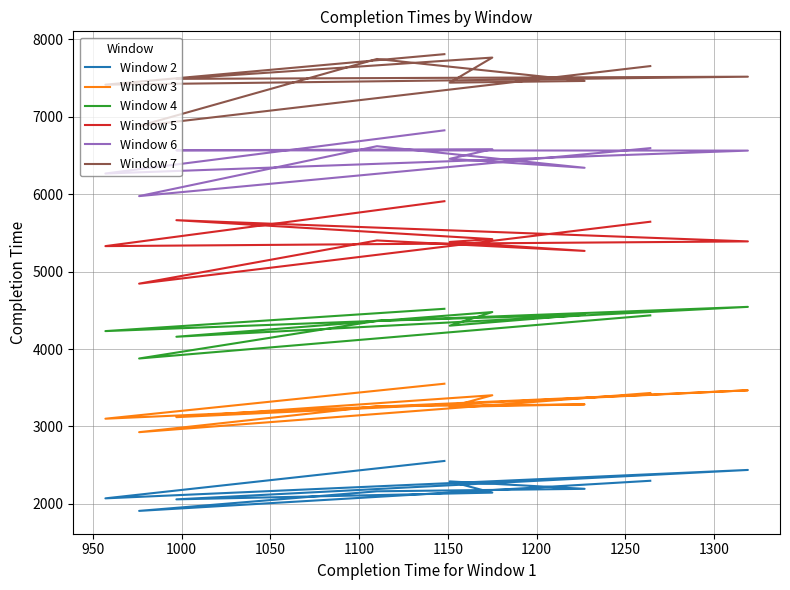

How many series are shown in this chart?

6